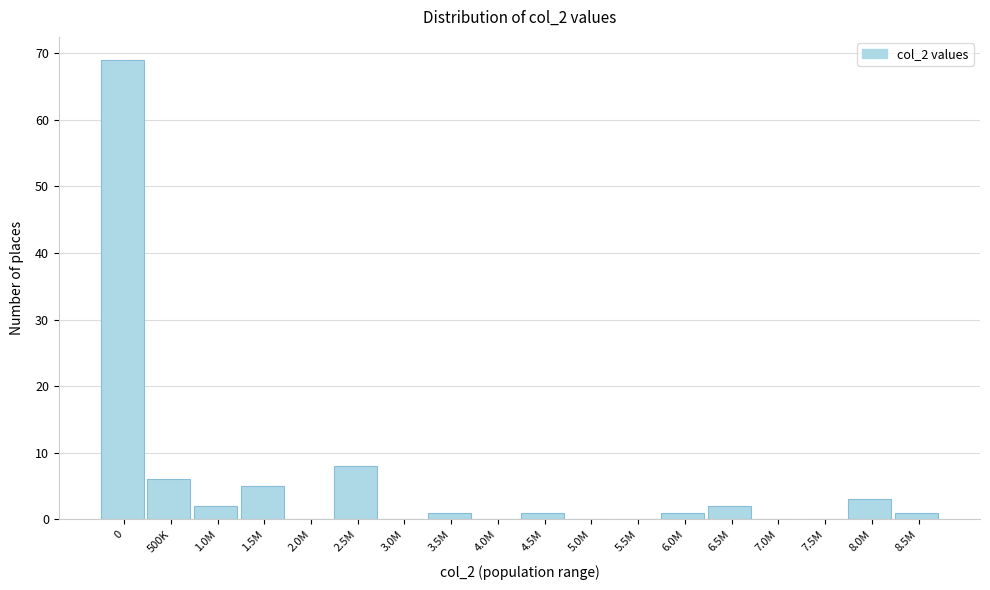

Reading left to right, list all the values displayed in this chart.

0=69	500K=6	1.0M=2	1.5M=5	2.0M=0	2.5M=8	3.0M=0	3.5M=1	4.0M=0	4.5M=1	5.0M=0	5.5M=0	6.0M=1	6.5M=2	7.0M=0	7.5M=0	8.0M=3	8.5M=1